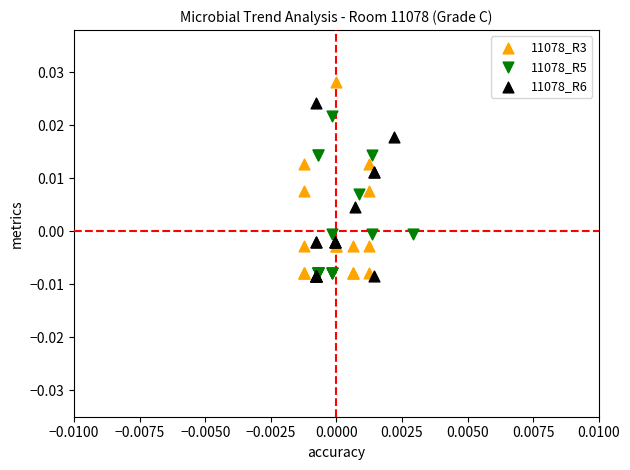

Which series contains the highest Y value?

11078_R3